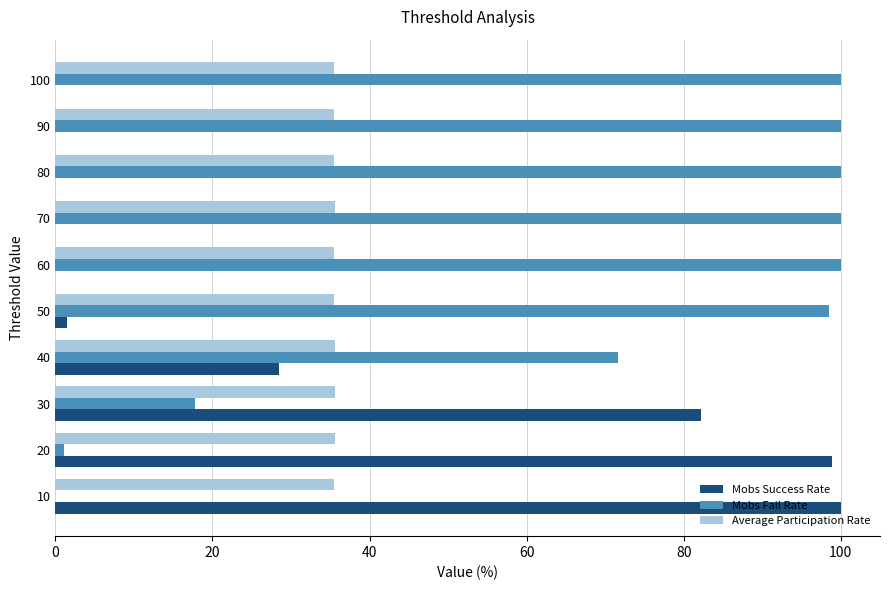

What is the total value across all series at 90?

135.4